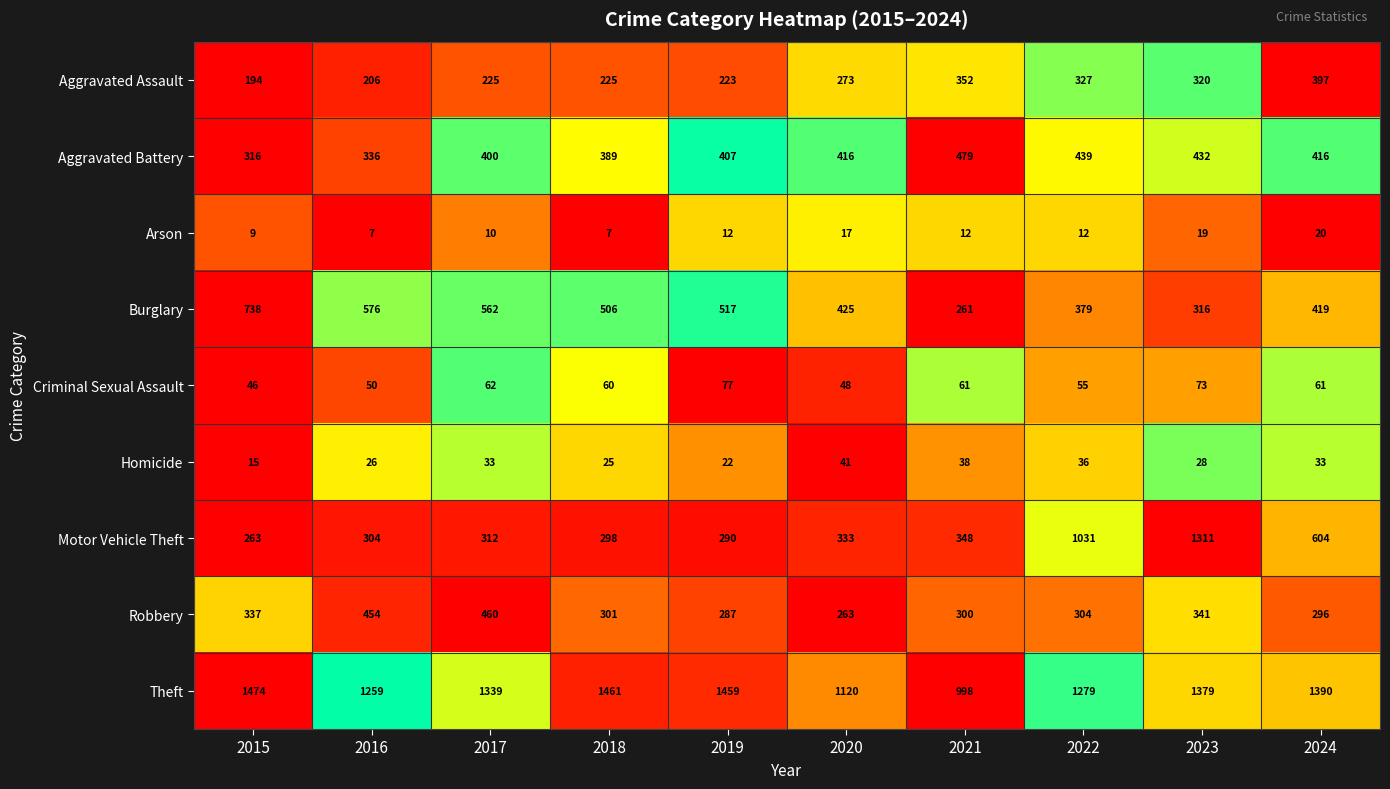

What is the average value of the Aggravated Battery series?

403